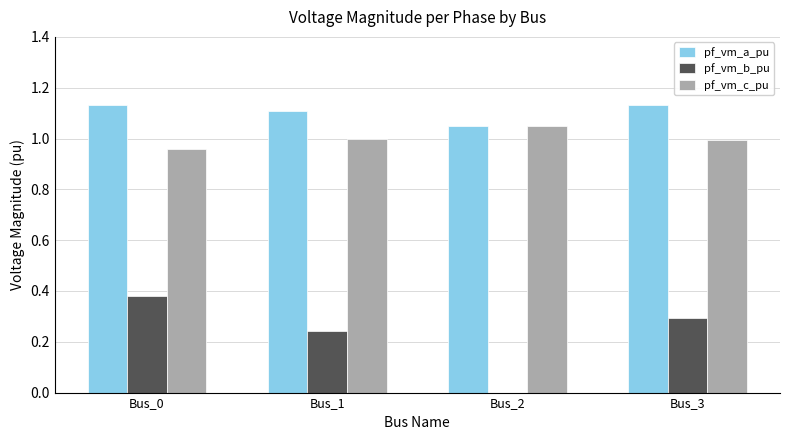

Is the value of pf_vm_c_pu at Bus_1 greater than the value of pf_vm_a_pu at Bus_0?

No